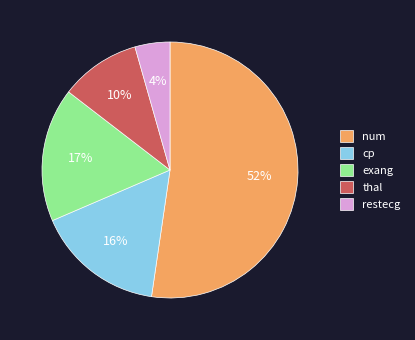

Between num and restecg, which is larger?

num